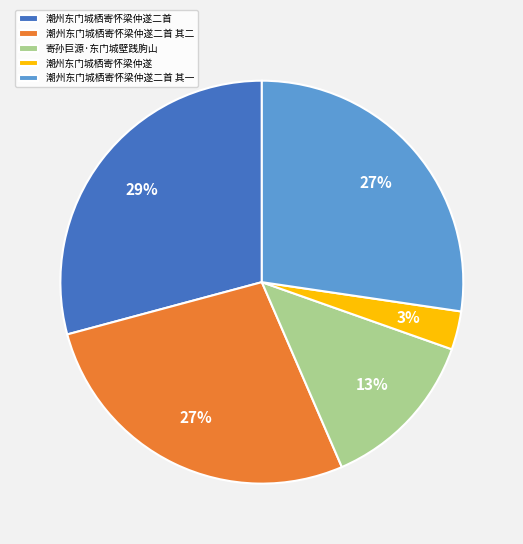

Does any single category account for the majority?

No